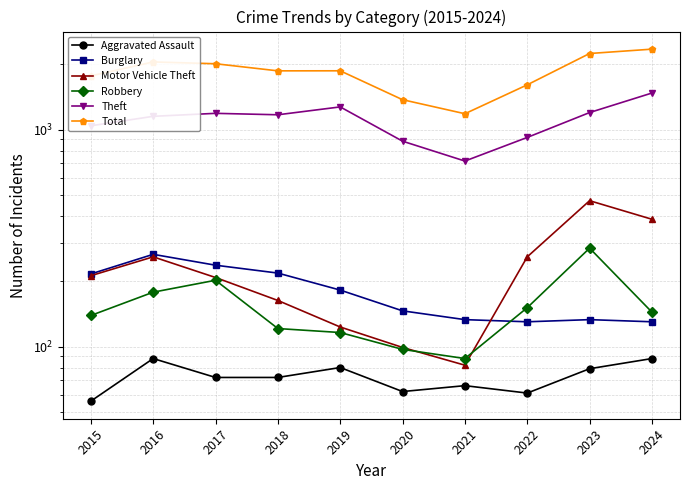

True or false: Robbery has more than 0 interior local peaks.

True